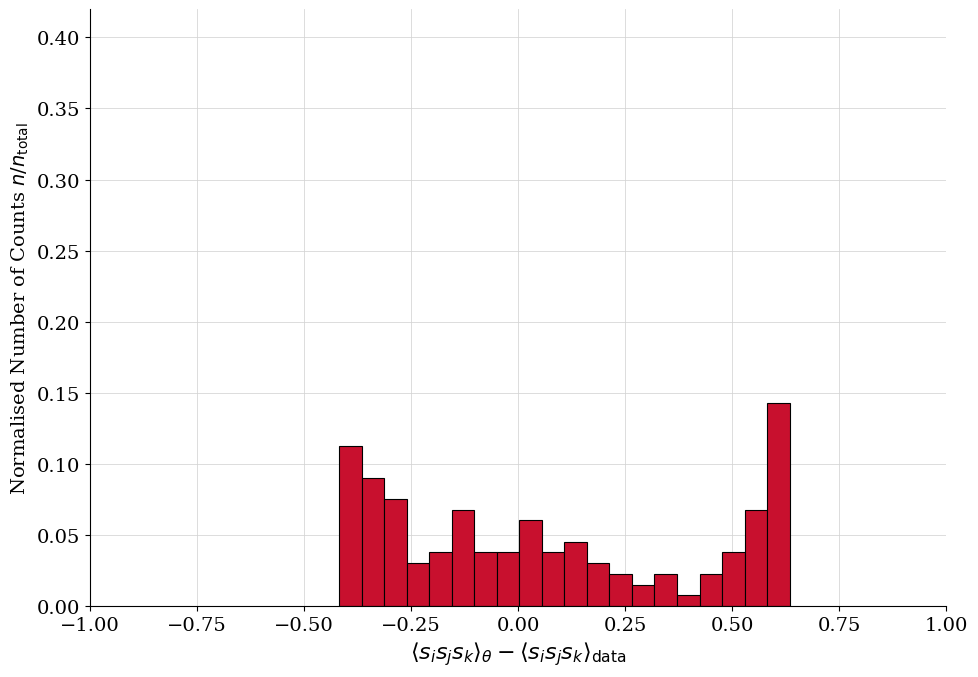

Around what value on the x-axis is the tallest bar? Give the approximate position of its centre, as read against the axis.

0.60